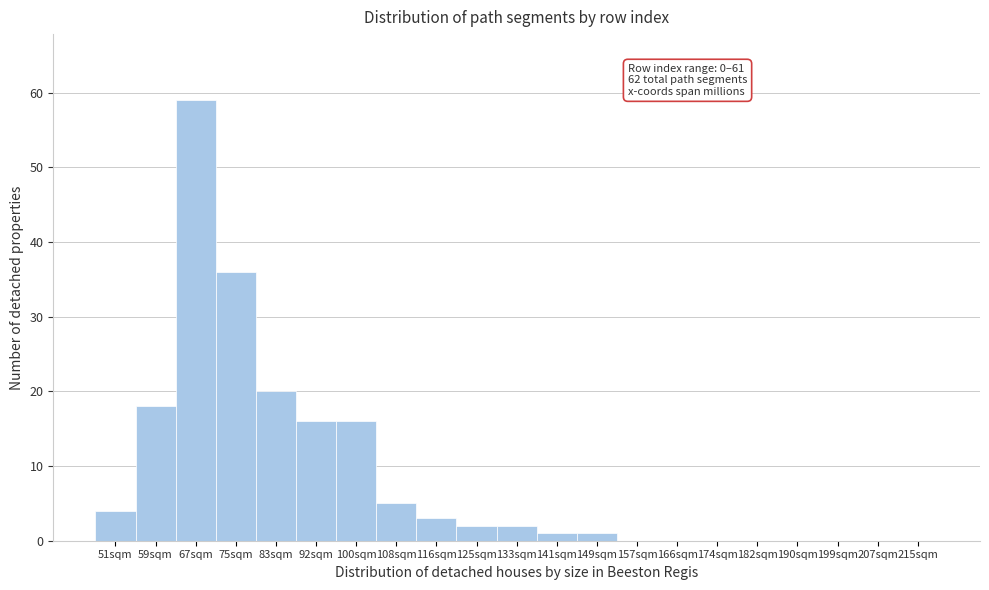

Reading left to right, extract all data points from this chart.

51sqm=4	59sqm=18	67sqm=59	75sqm=36	83sqm=20	92sqm=16	100sqm=16	108sqm=5	116sqm=3	125sqm=2	133sqm=2	141sqm=1	149sqm=1	157sqm=0	166sqm=0	174sqm=0	182sqm=0	190sqm=0	199sqm=0	207sqm=0	215sqm=0